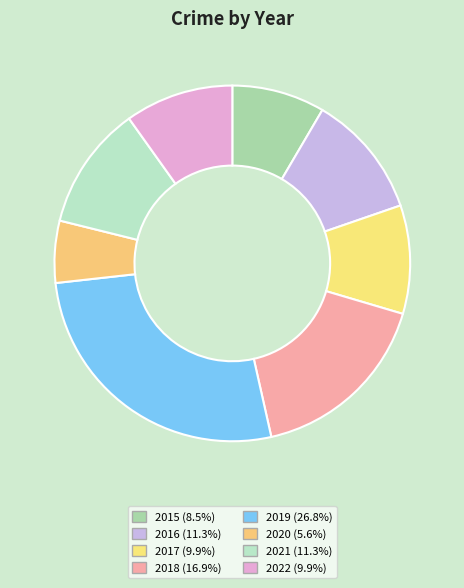

Is 2022 the majority of the pie?

No